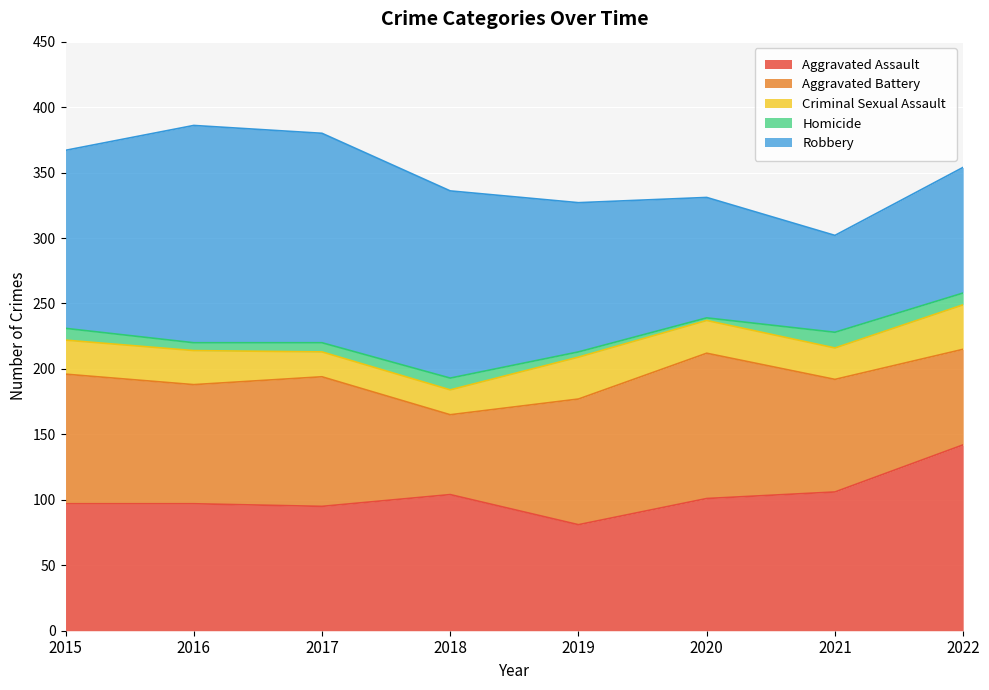

Rank the series by their maximum value, from lowest to highest.

Homicide, Criminal Sexual Assault, Aggravated Battery, Aggravated Assault, Robbery